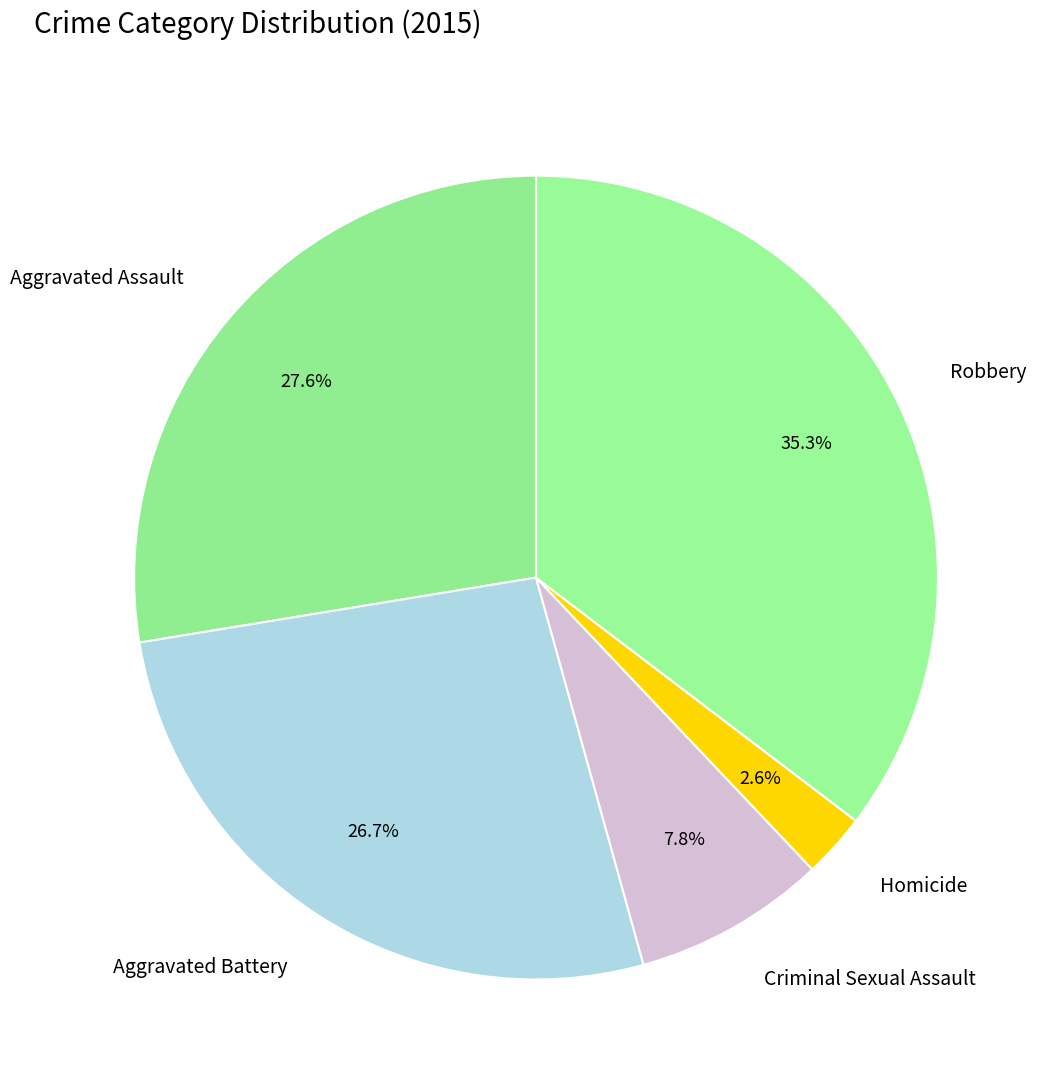

The Aggravated Assault slice represents 28% of the pie. True or false?

True